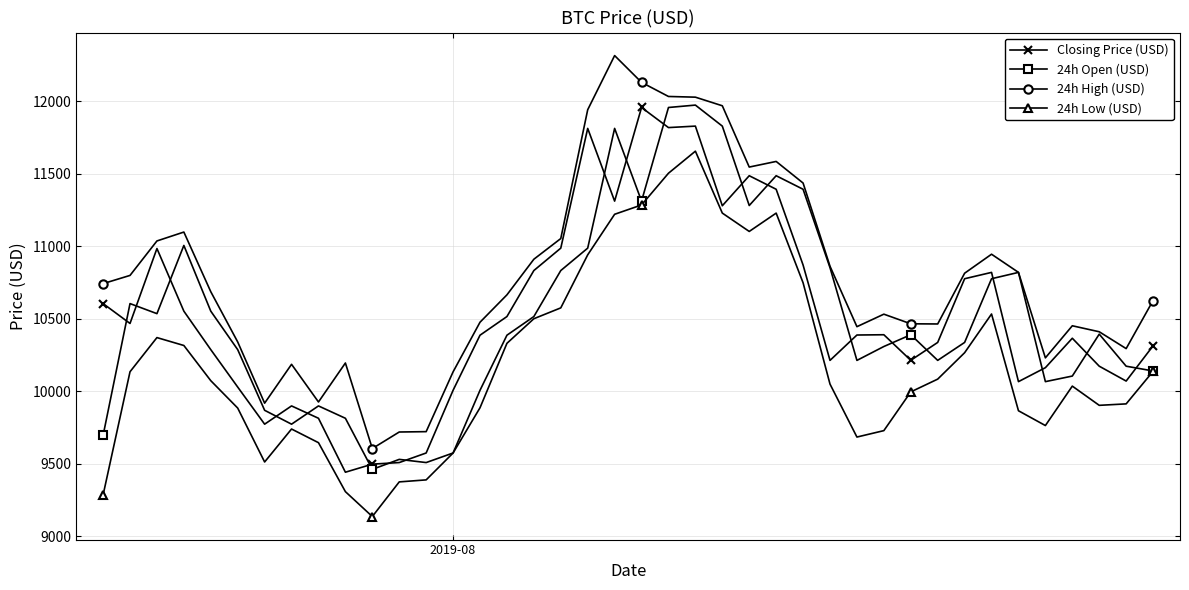

What is the sum of all 24h Open (USD) values?

420614.9